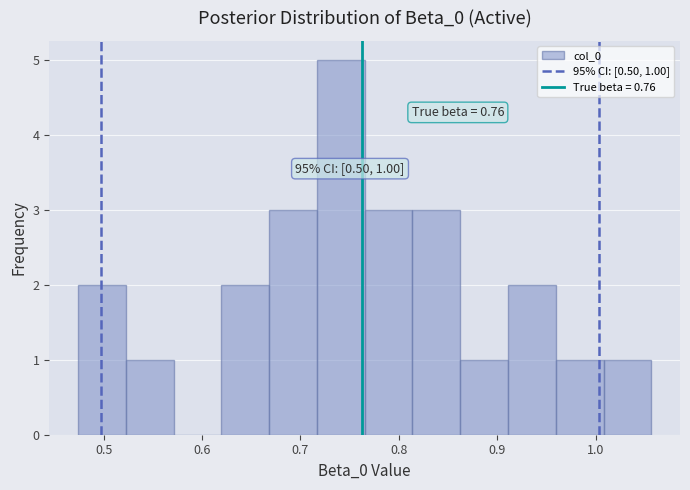

Which range on the x-axis has the tallest bar?

0.72 to 0.77